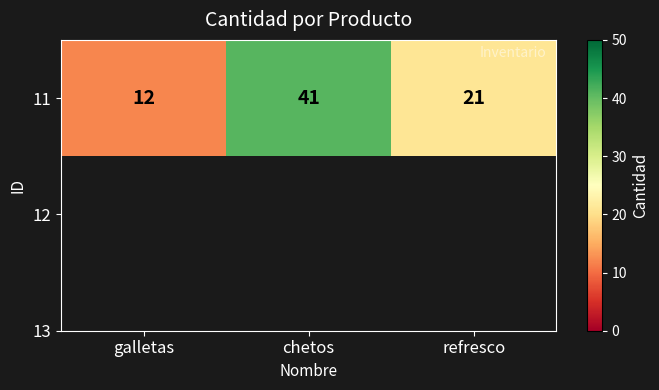

Count the number of data series in this chart.

1